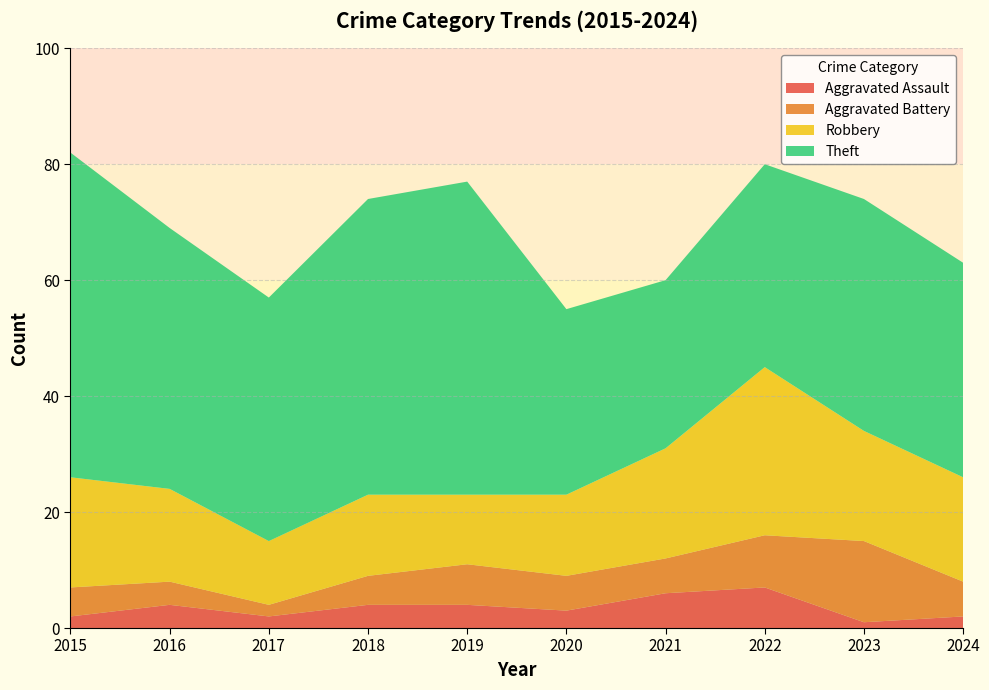

Reading left to right, list all the values displayed in this chart.

Aggravated Assault: 2015=2	2016=4	2017=2	2018=4	2019=4	2020=3	2021=6	2022=7	2023=1	2024=2
Aggravated Battery: 2015=5	2016=4	2017=2	2018=5	2019=7	2020=6	2021=6	2022=9	2023=14	2024=6
Robbery: 2015=19	2016=16	2017=11	2018=14	2019=12	2020=14	2021=19	2022=29	2023=19	2024=18
Theft: 2015=56	2016=45	2017=42	2018=51	2019=54	2020=32	2021=29	2022=35	2023=40	2024=37